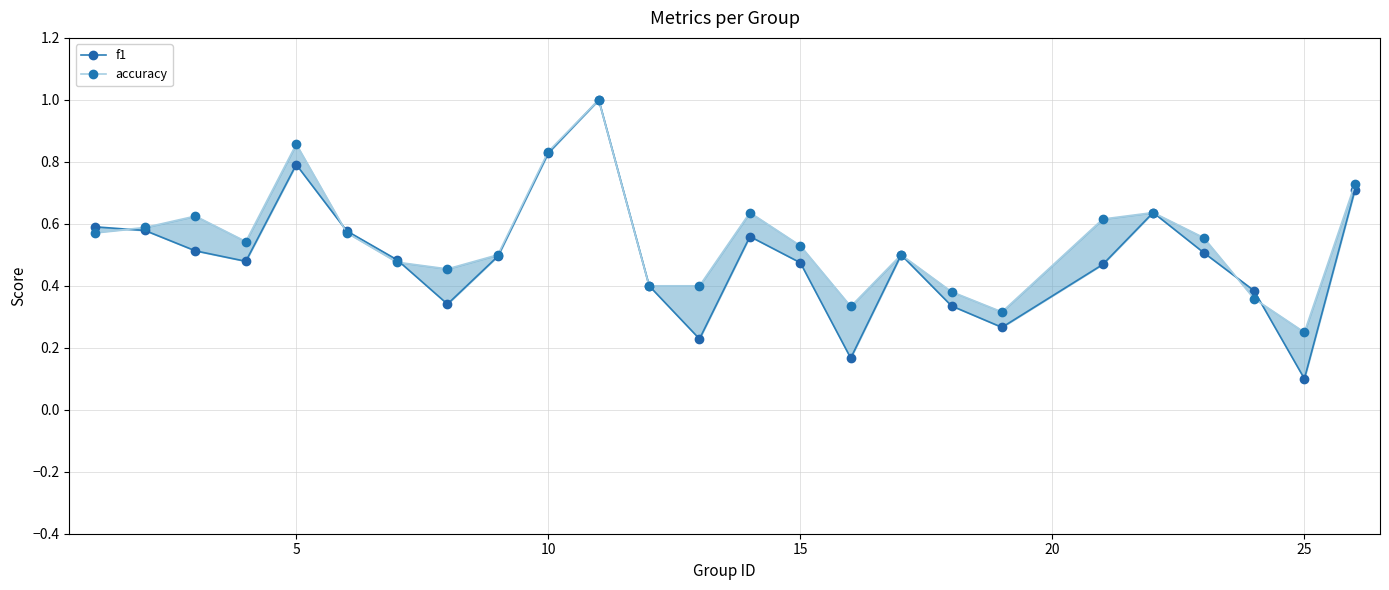

True or false: f1 has more than 0 points higher than both neighbors.

True